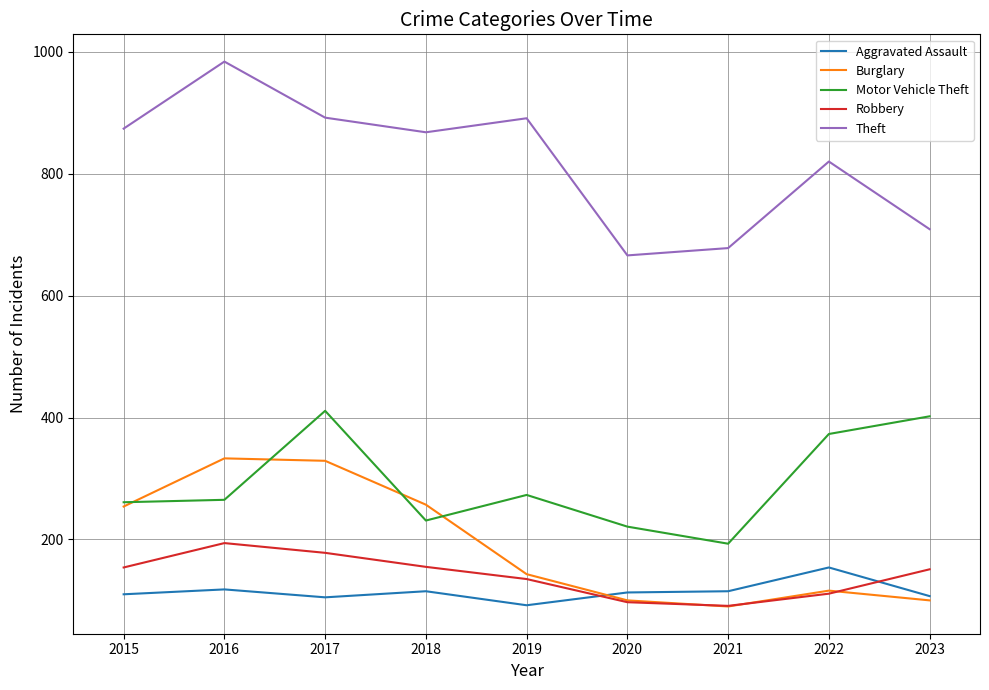

What is the total value across all series at 2023?

1469